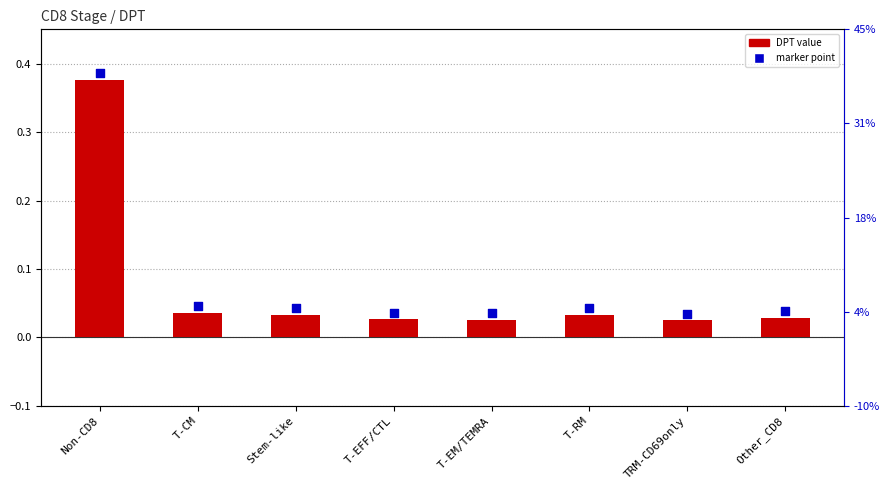

What is the total value across all series at T-EM/TEMRA?

0.1